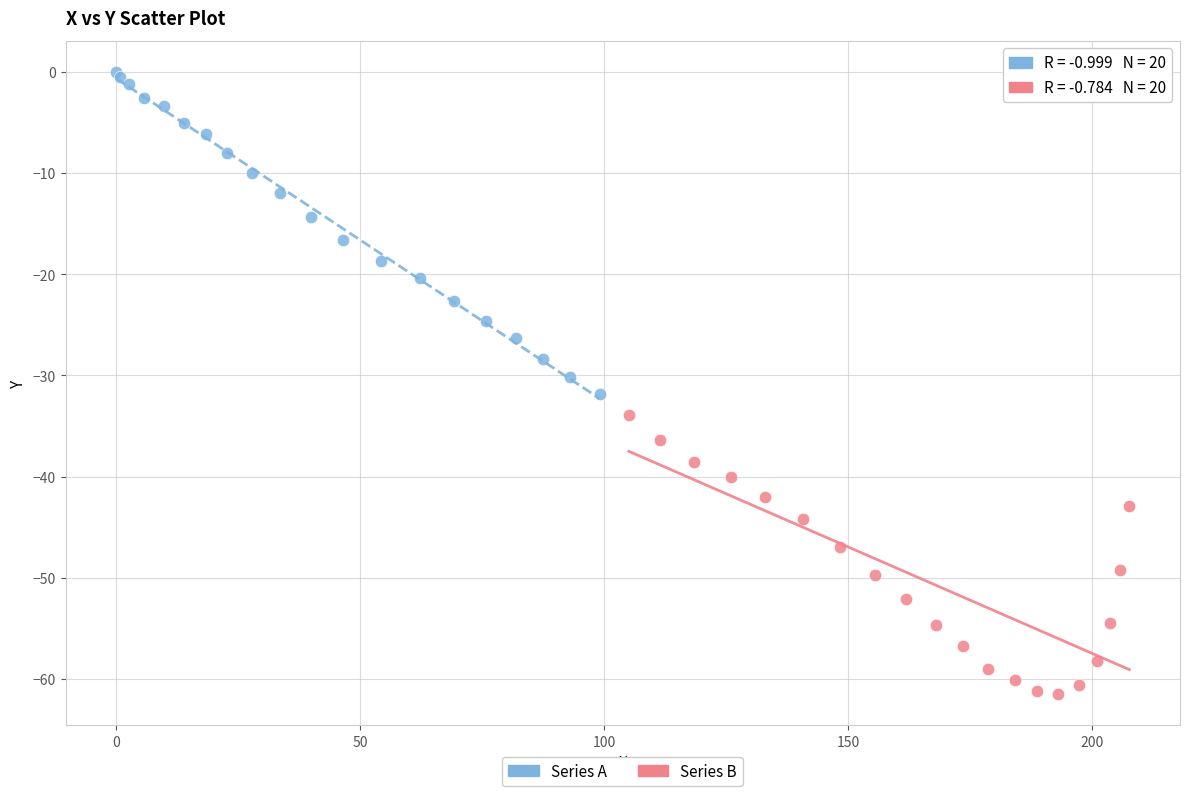

What are all the series names shown in the legend?

Series A, Series B